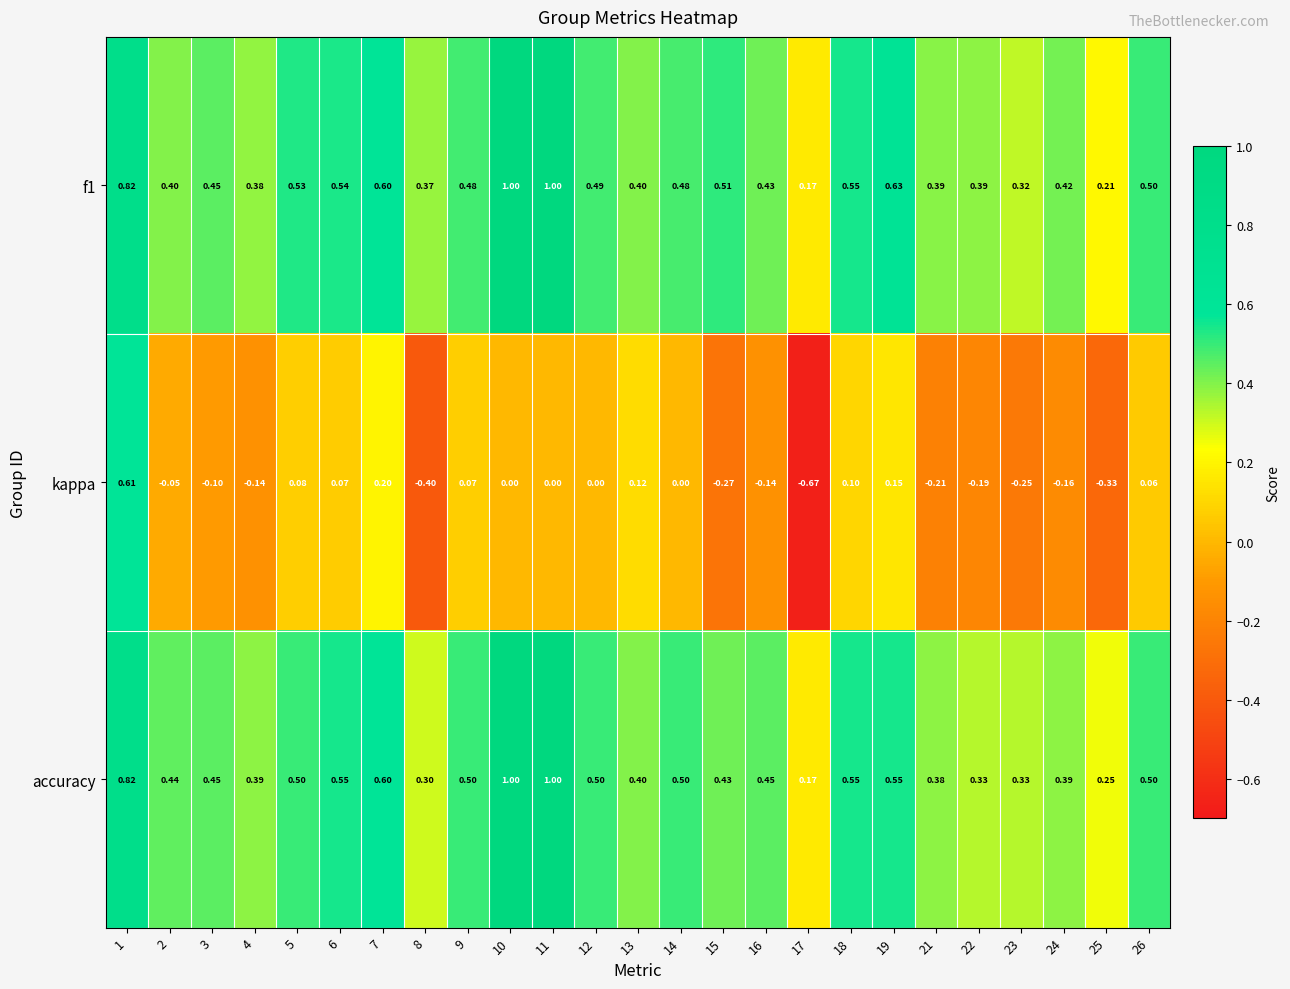

Is the value of f1 at 11 greater than the value of kappa at 22?

Yes